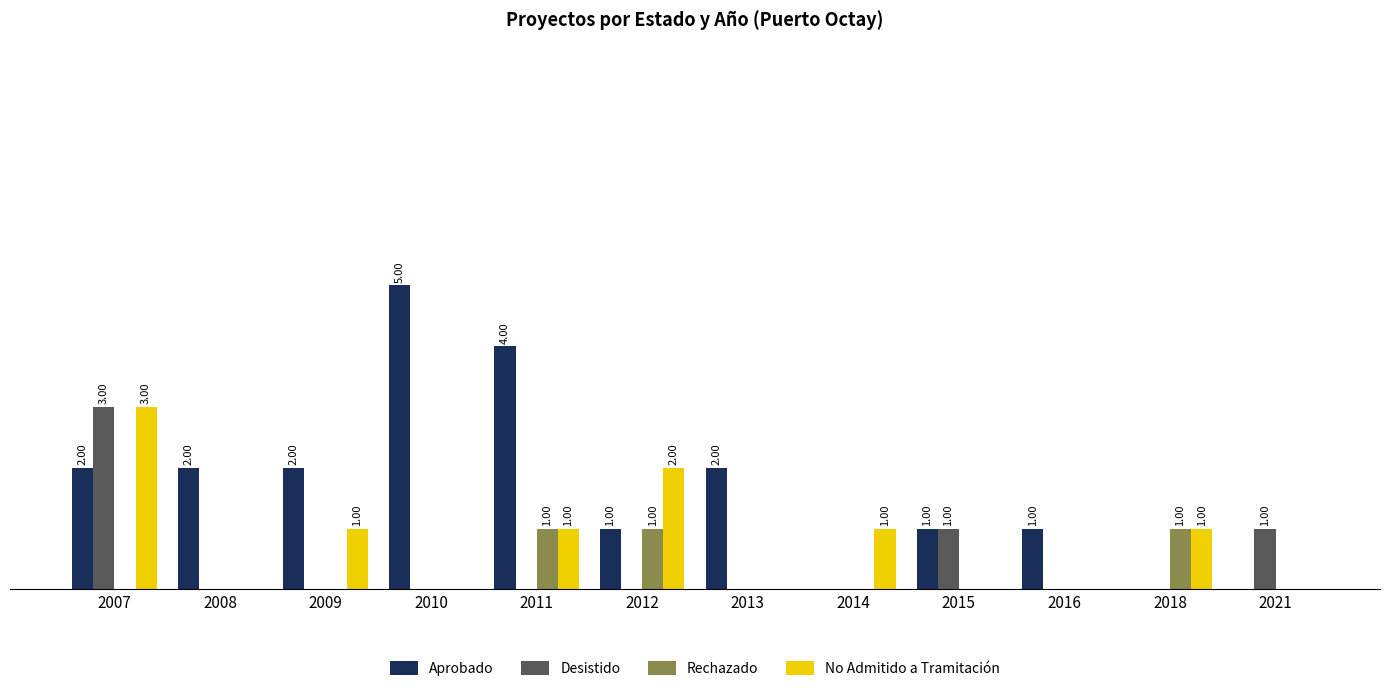

What are all the series names shown in the legend?

Aprobado, Desistido, Rechazado, No Admitido a Tramitación